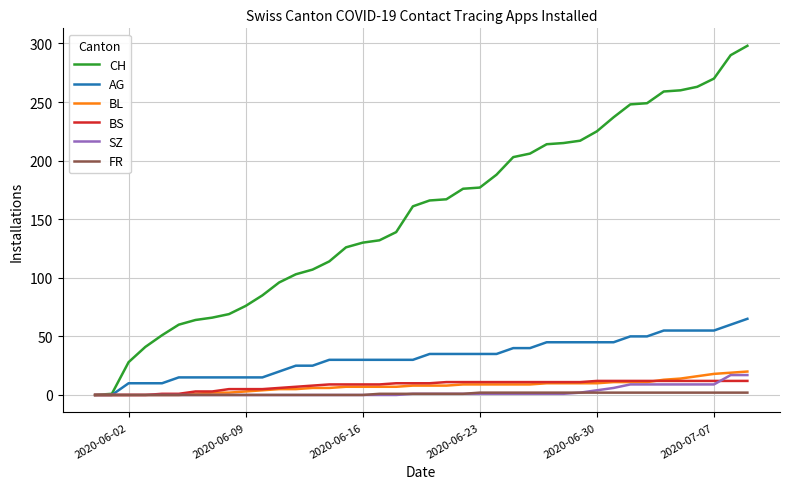

What is the maximum value for BS?

12